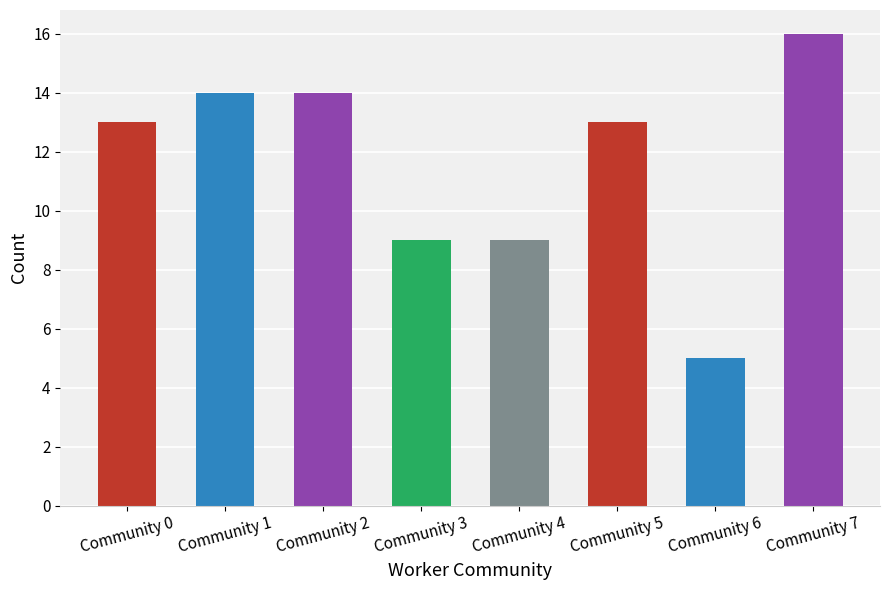

What is the maximum value shown in the chart?

16